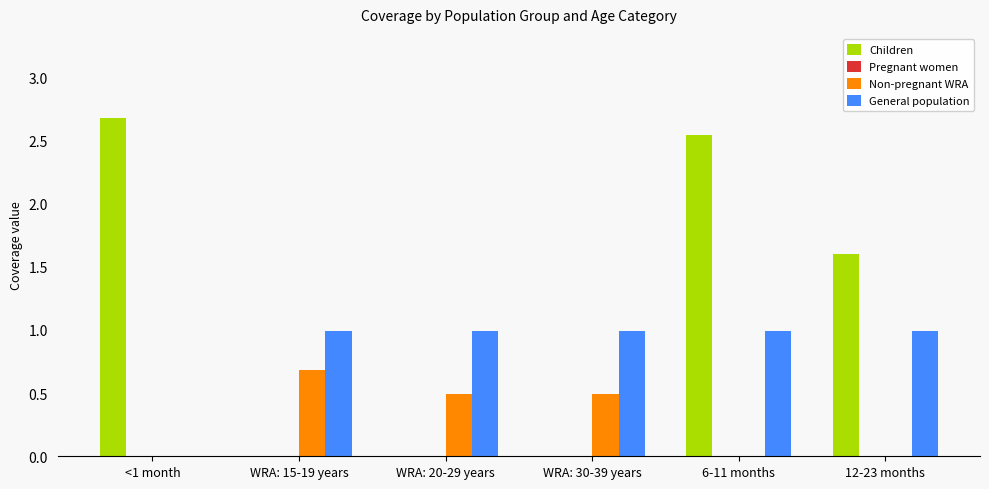

Which series changed the most between 6-11 months and 12-23 months?

Children